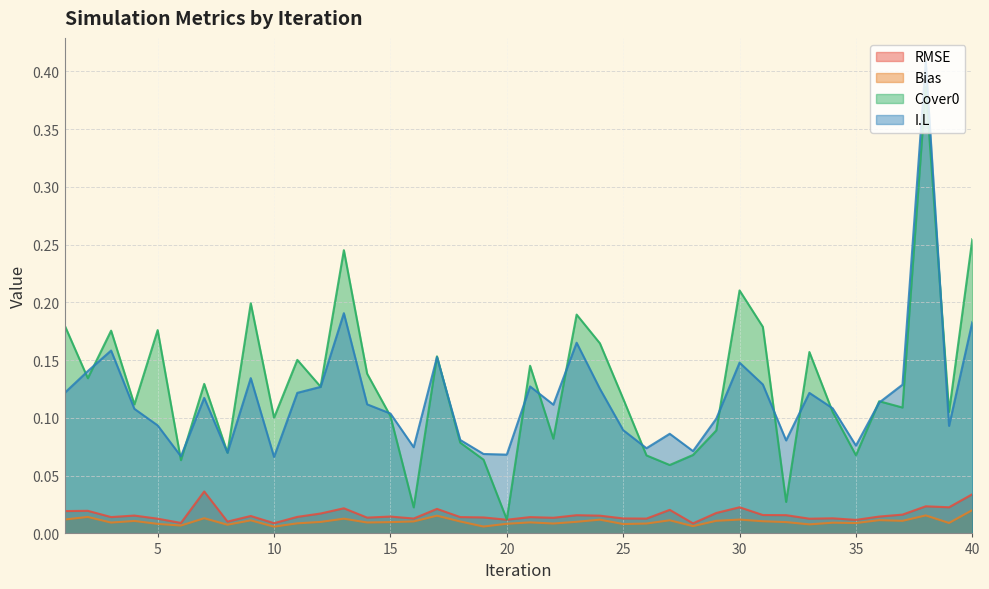

What is the sum of all RMSE values?

0.7